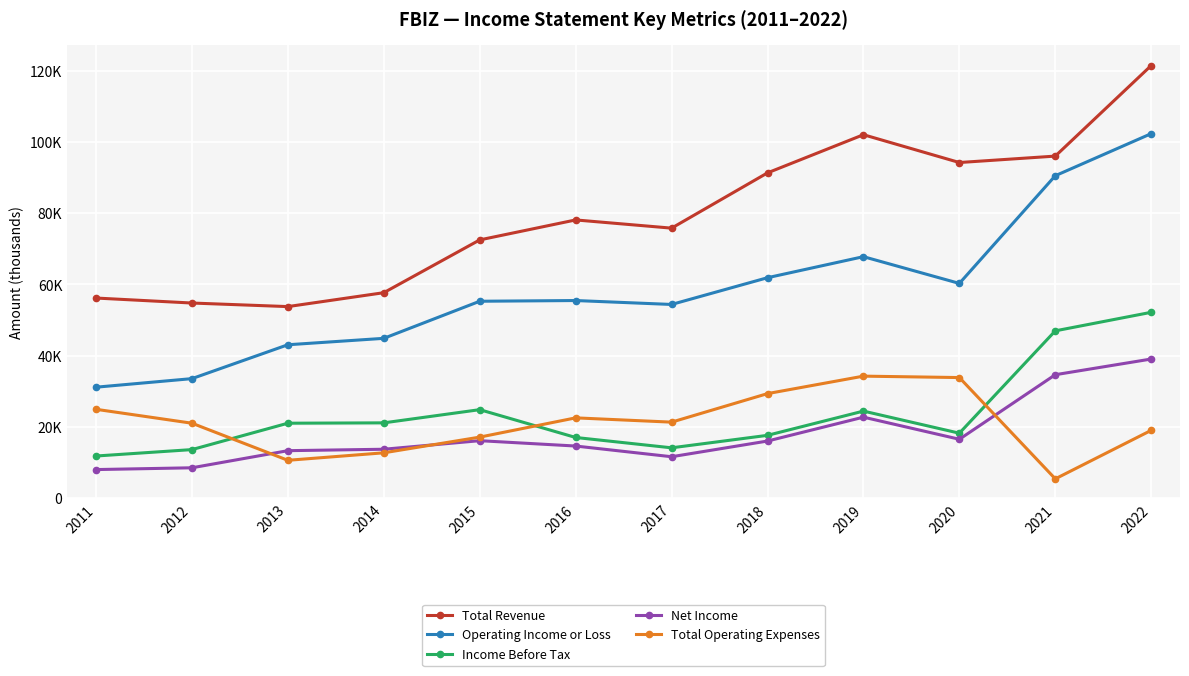

At which label does Operating Income or Loss first exceed 55500?

2018